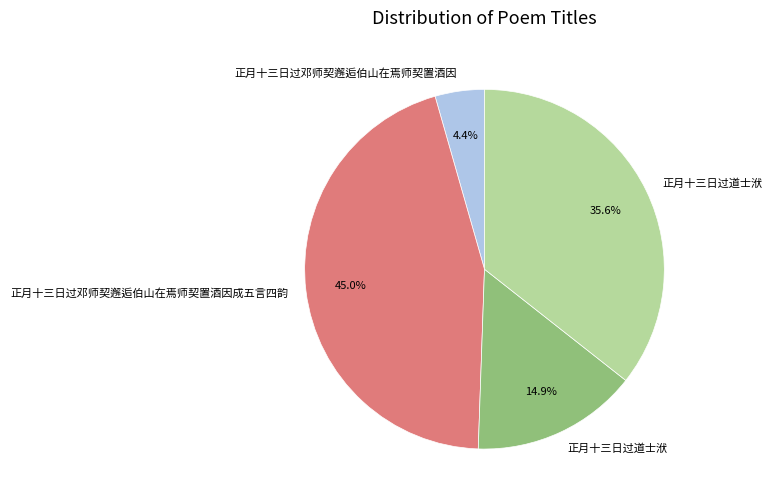

Does any single category account for the majority?

No